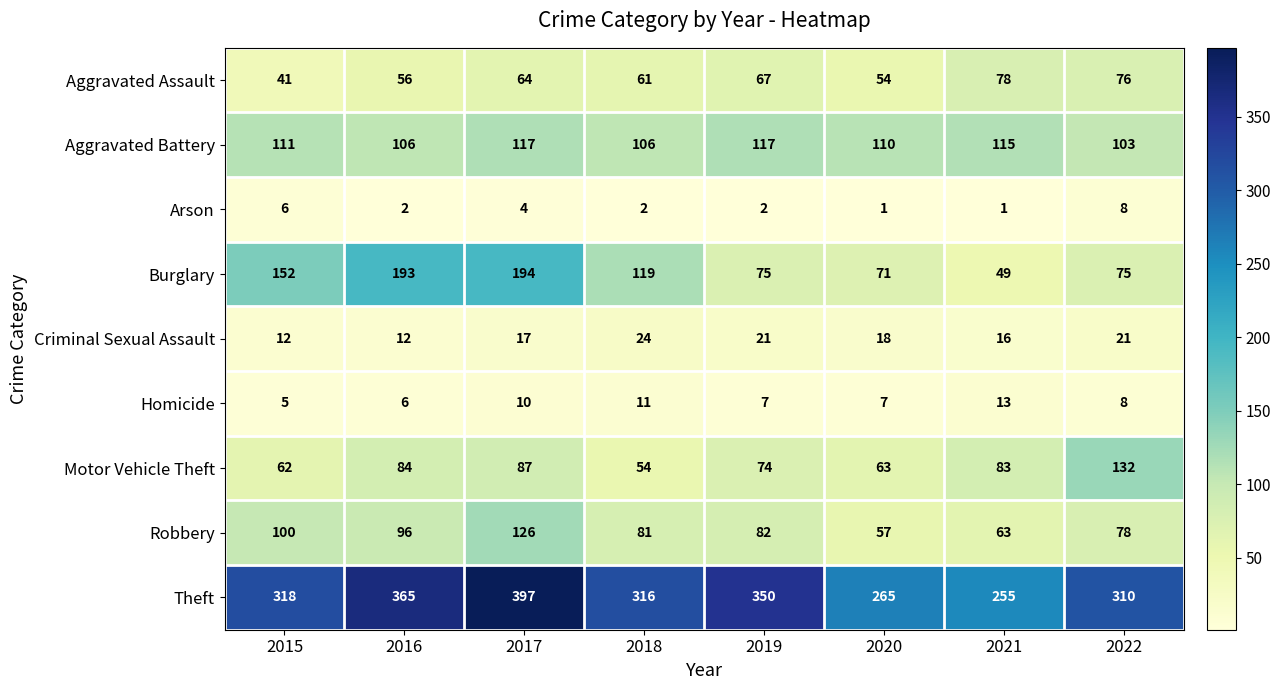

How many values in the Robbery series are below 82?

4